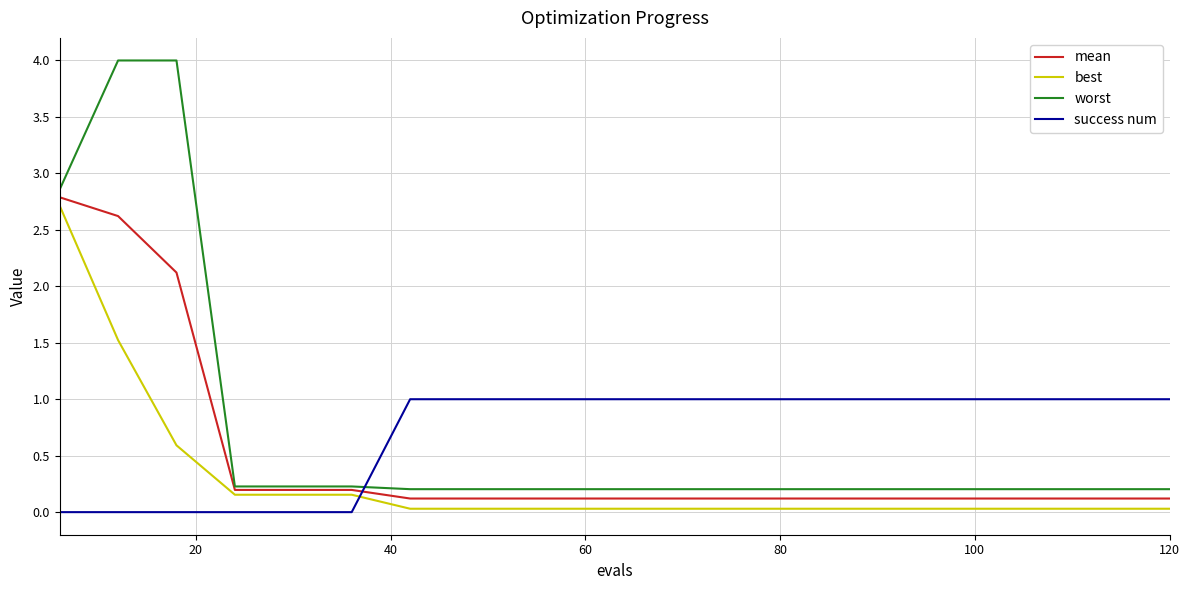

True or false: best and success num cross at least once.

True